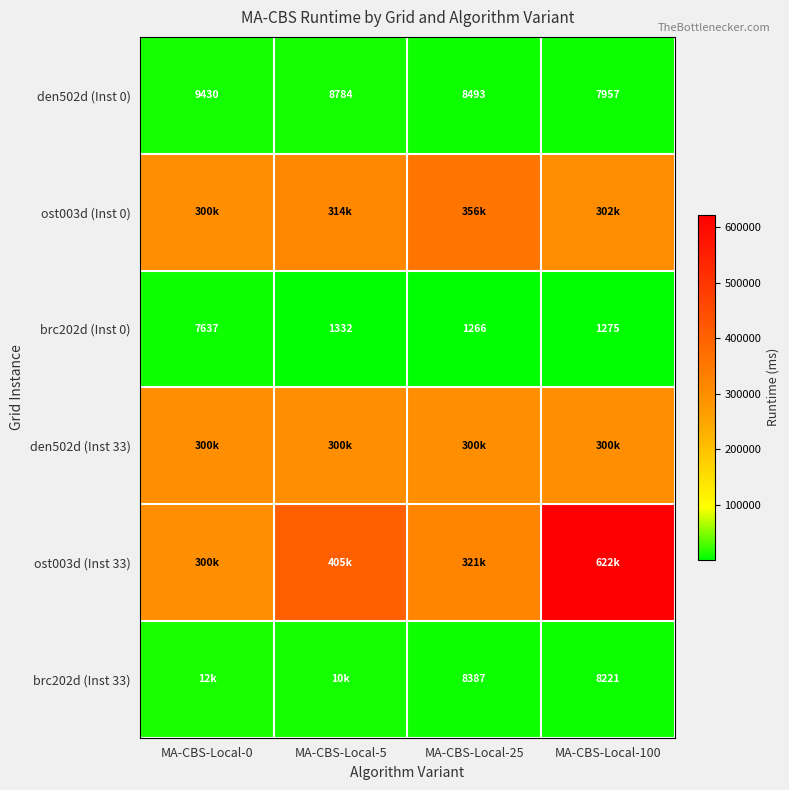

What is the total value across all series at MA-CBS-Local-5?

1038650.0